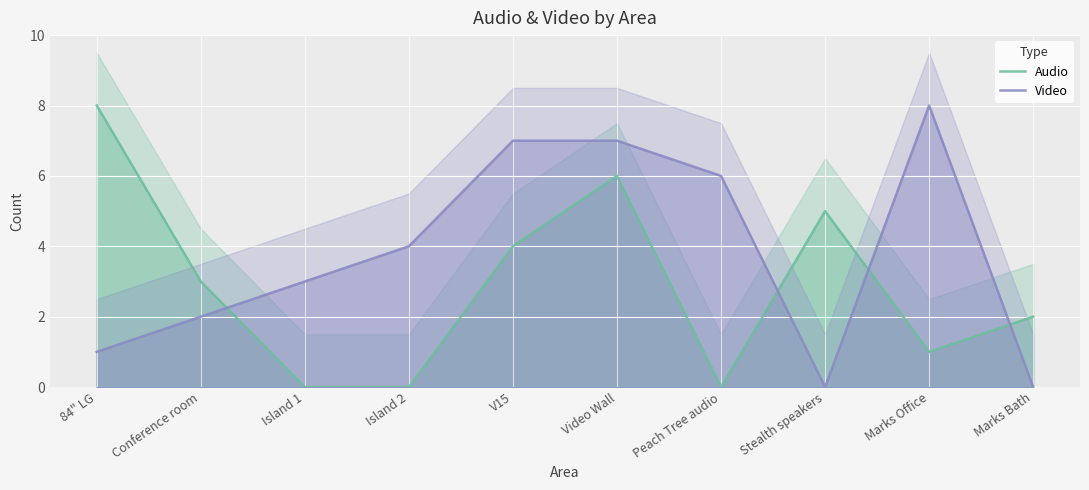

Which series has the widest spread of values?

Audio